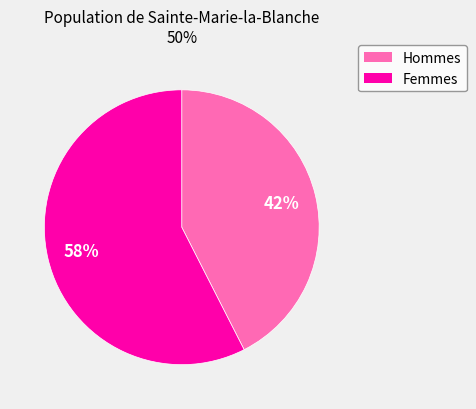

To the nearest percent, what is the average slice percentage?

50%